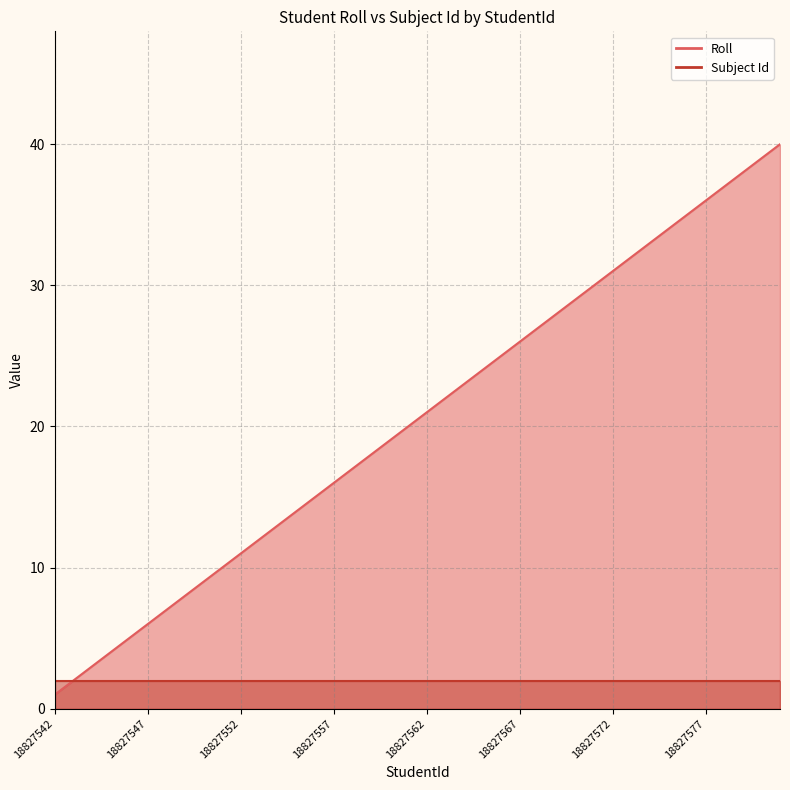

Reading left to right, extract all data points from this chart.

1	2	3	4	5	6	7	8	9	10	11	12	13	14	15	16	17	18	19	20	21	22	23	24	25	26	27	28	29	30	31	32	33	34	35	36	37	38	39	40